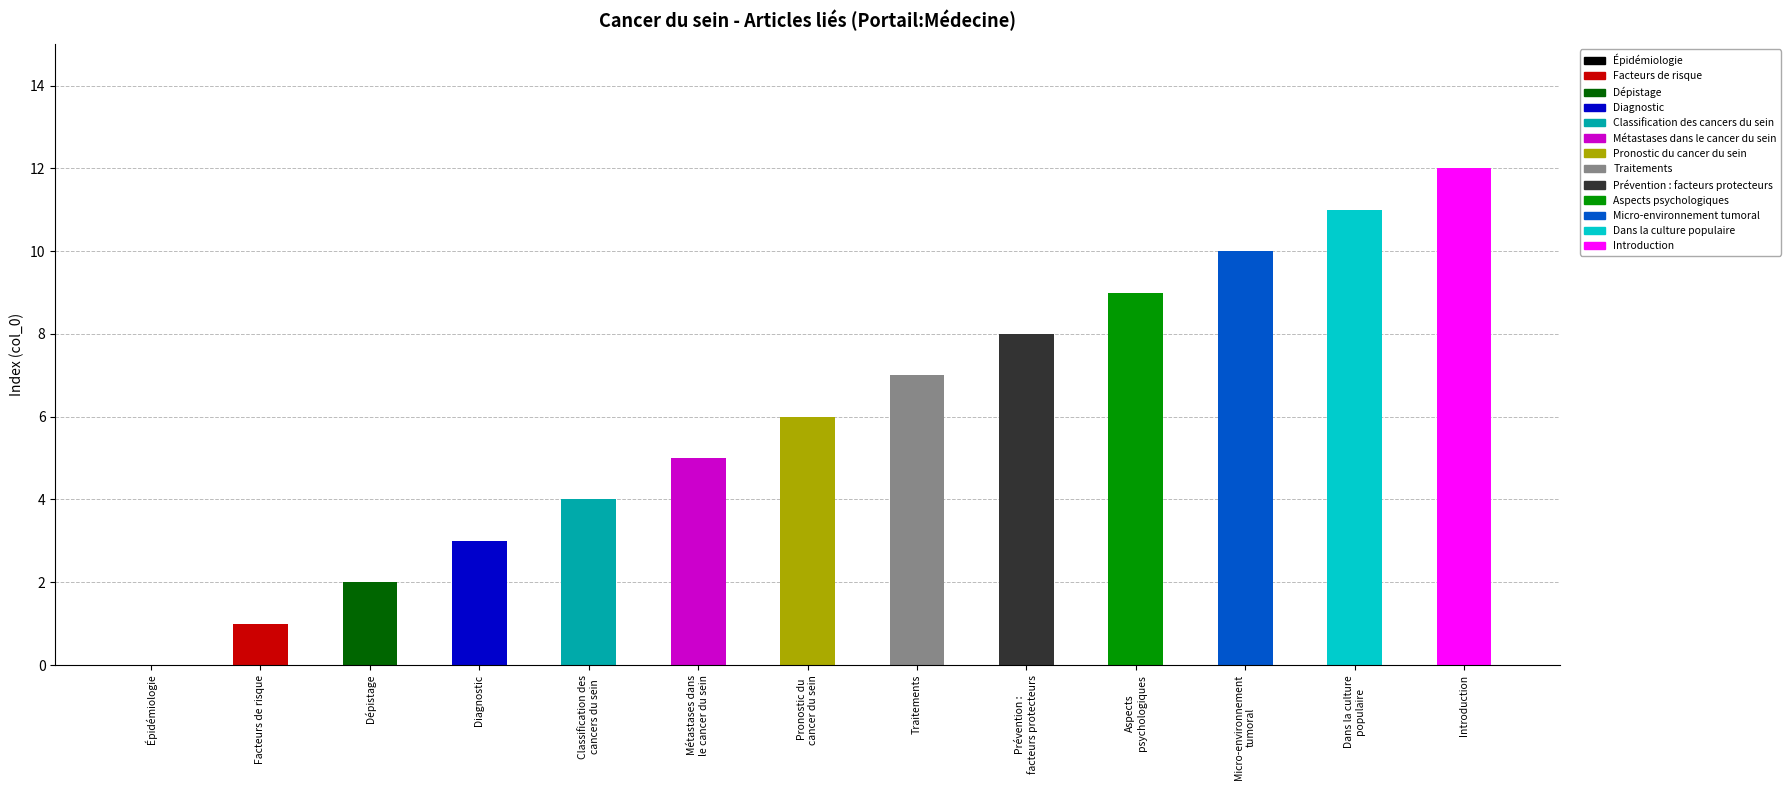

Are the bars horizontal?

No